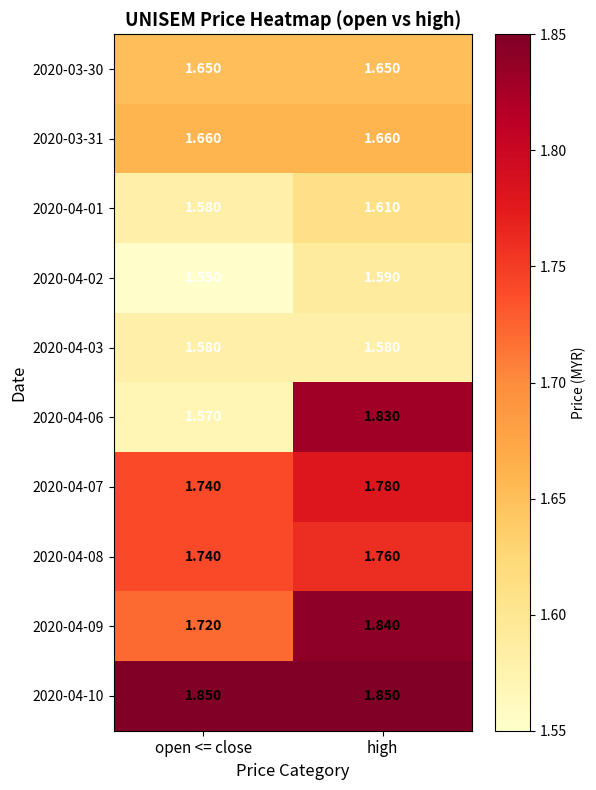

Is the value of 2020-04-08 at open <= close greater than the value of 2020-04-09 at high?

No